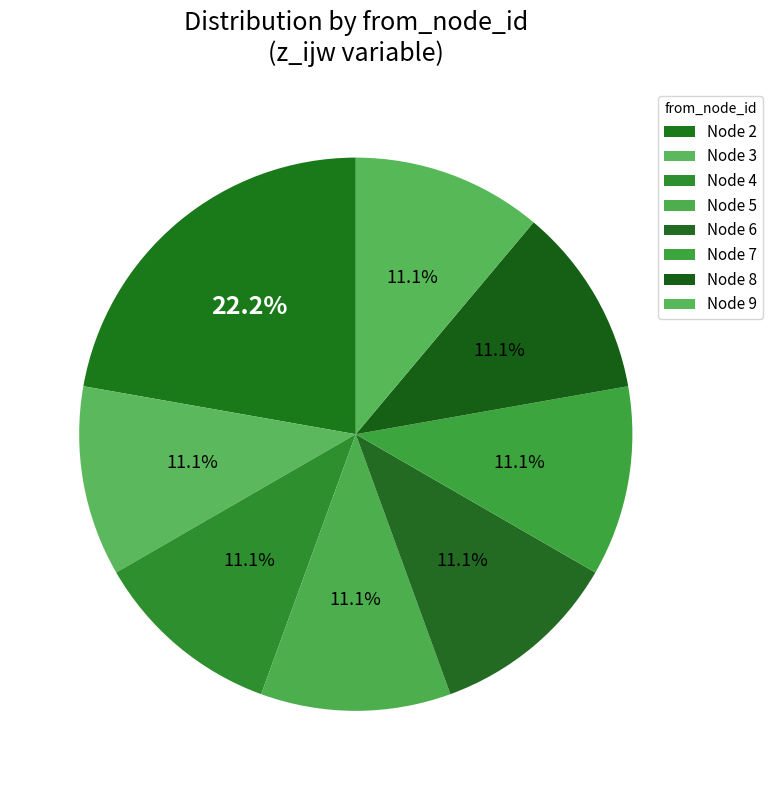

How many slices are in this pie chart?

8